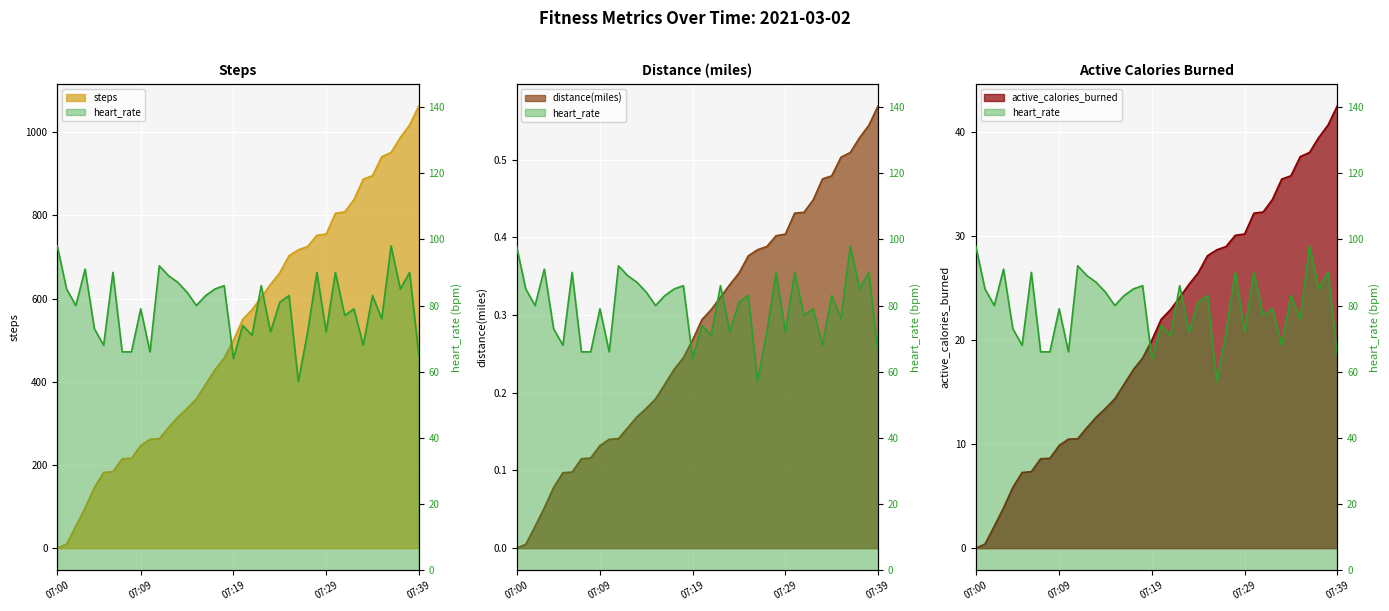

How many lines are shown in the chart?

4